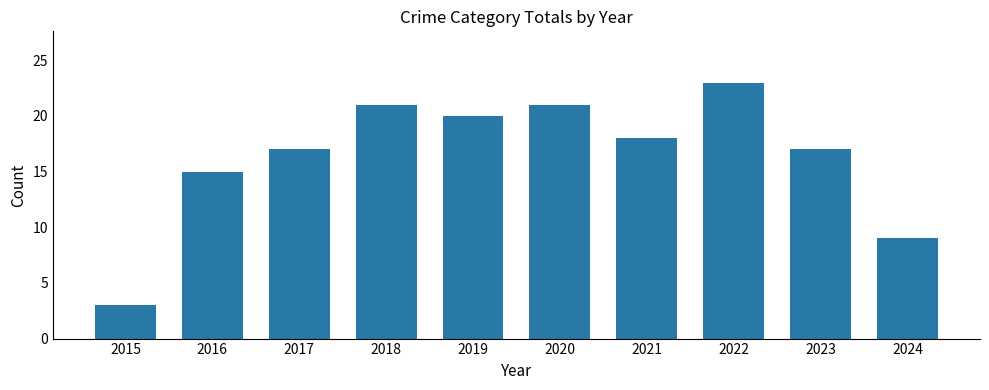

What is the maximum value shown in the chart?

23